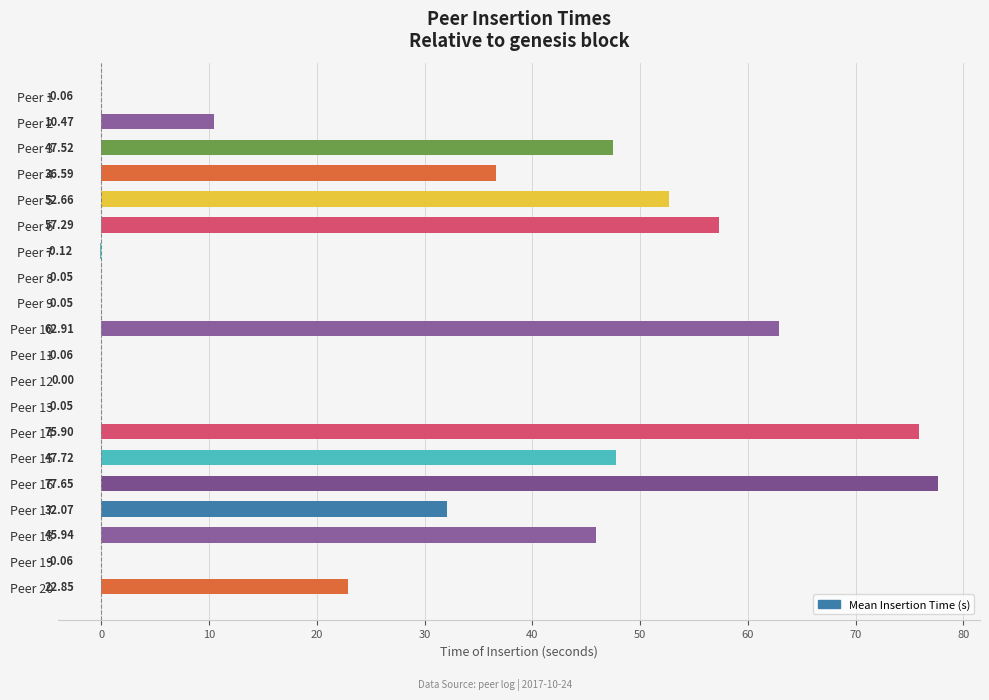

What is the sum of the values at Peer 16 and Peer 3?

125.2